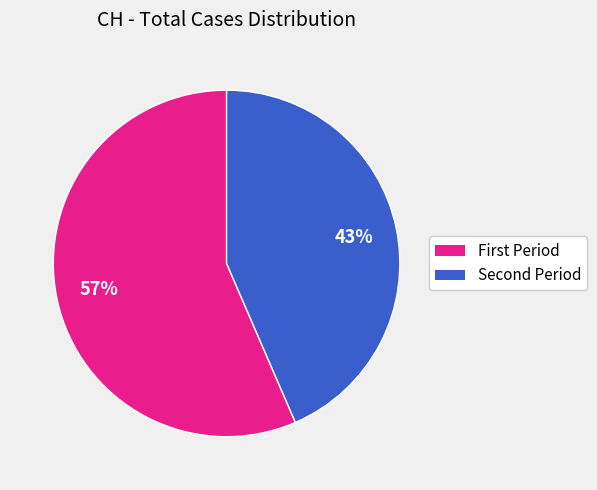

Is there any slice that represents more than half of the pie?

Yes